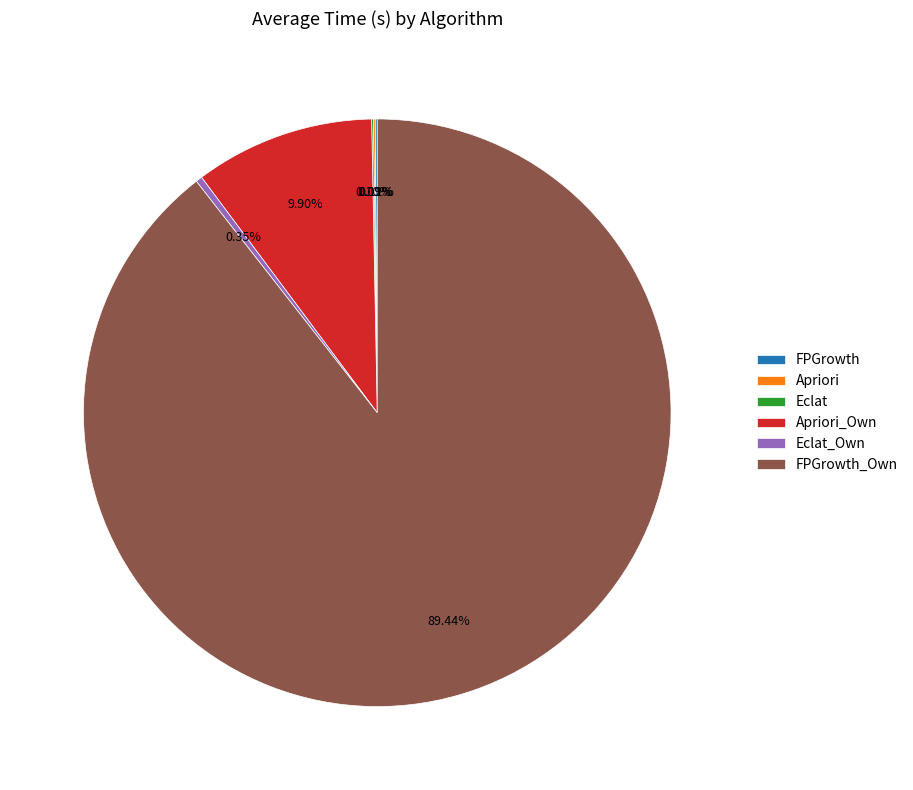

Is there a majority slice in this chart?

Yes